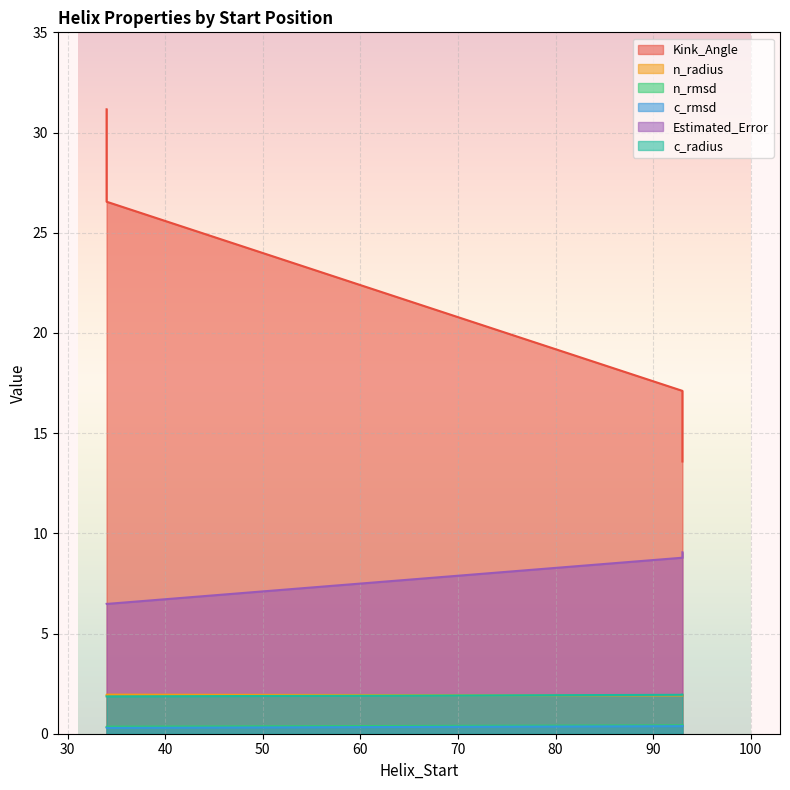

At which label is c_radius closest to 1?

34